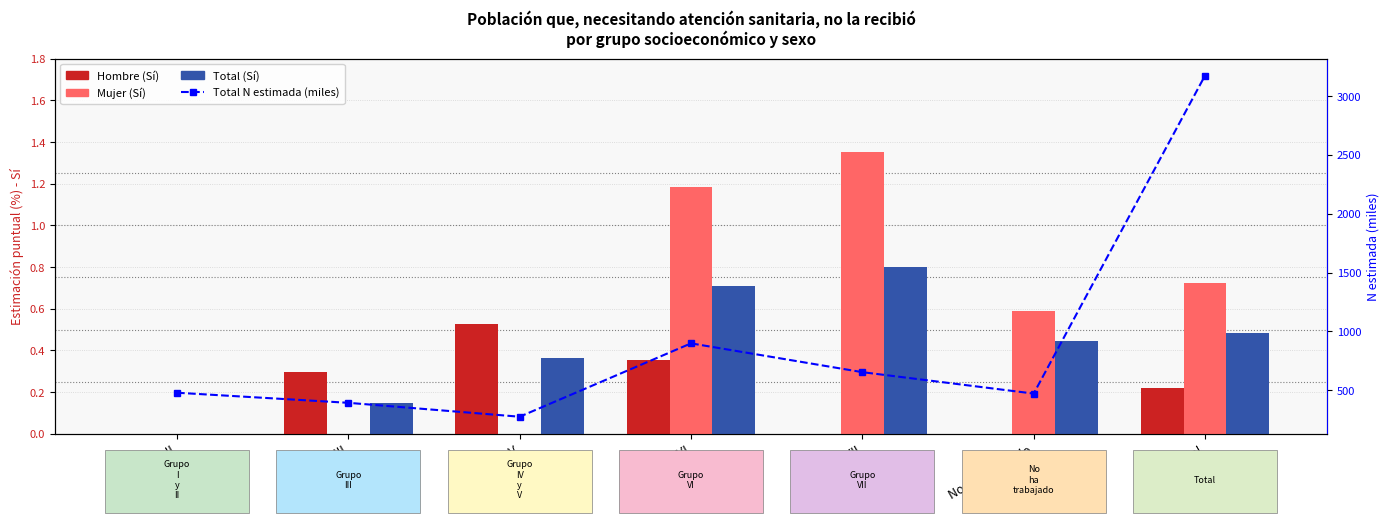

Which label corresponds to the largest value in the chart?

Total